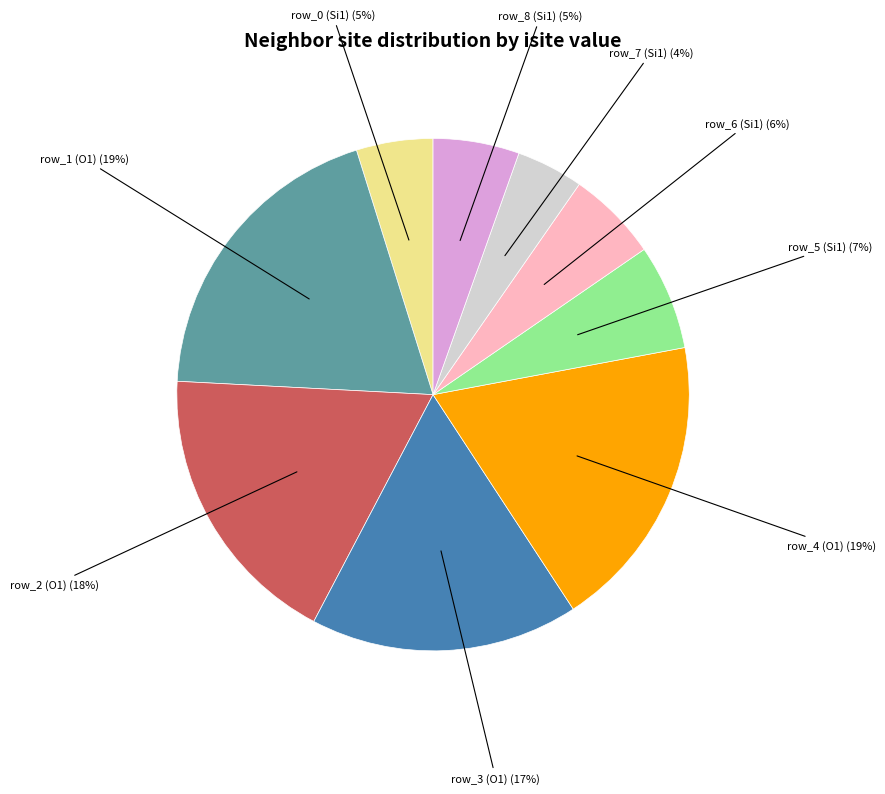

To the nearest percent, what is the average slice percentage?

11%